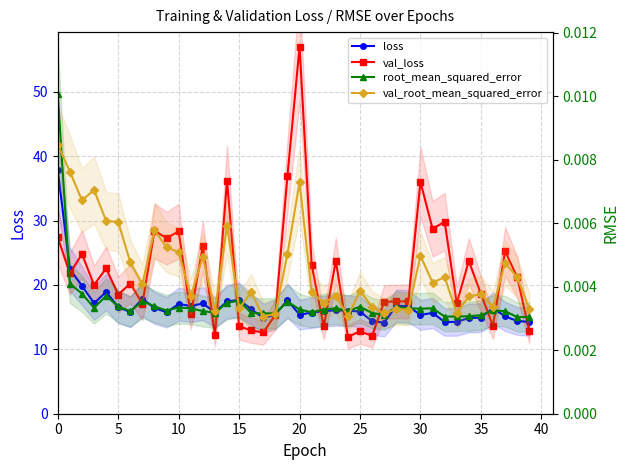

True or false: val_root_mean_squared_error has a value of 0.0 at 39.

False